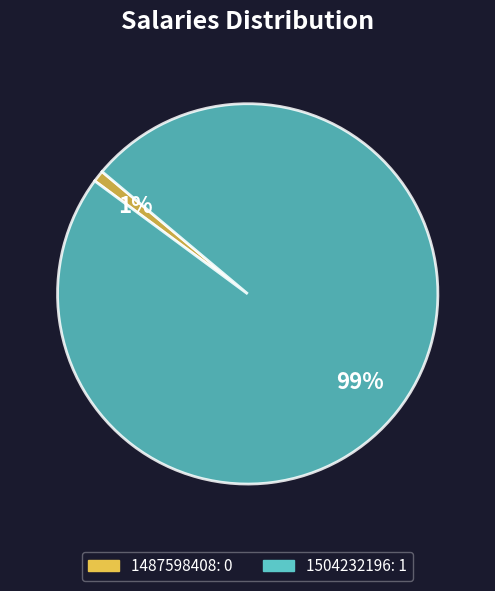

Is it true that 1487598408 is 16% of the pie?

False